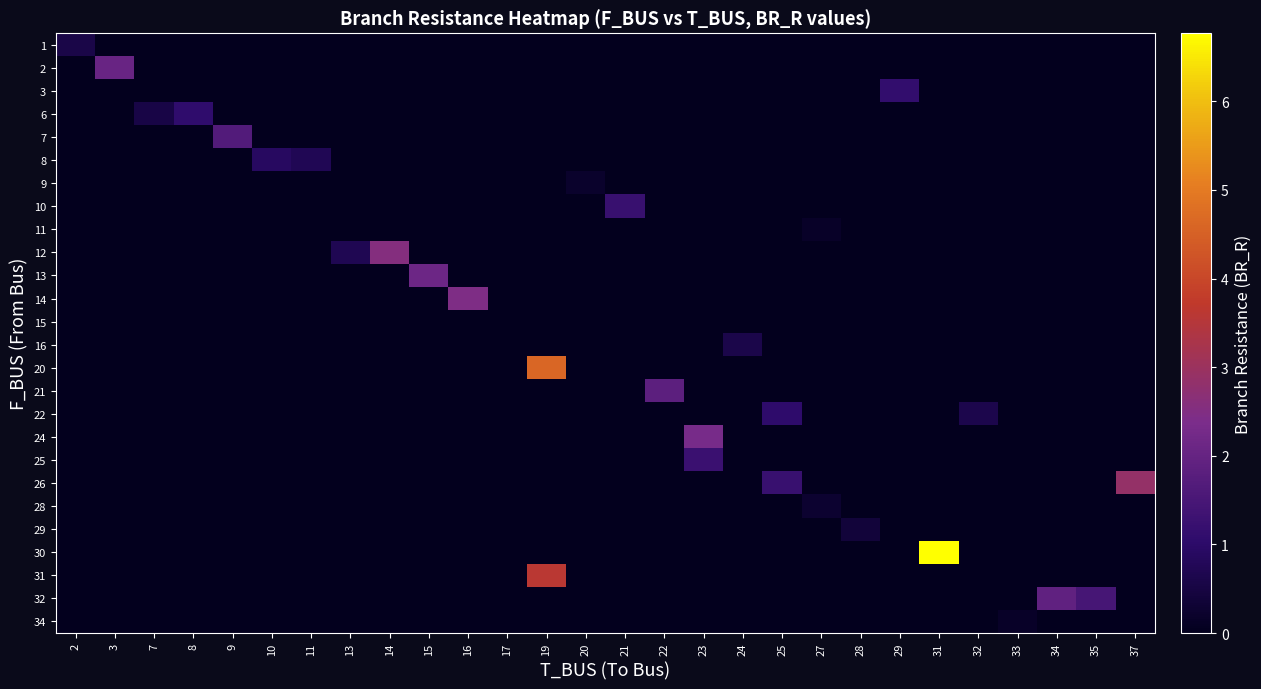

How many categories are shown in the chart?

28